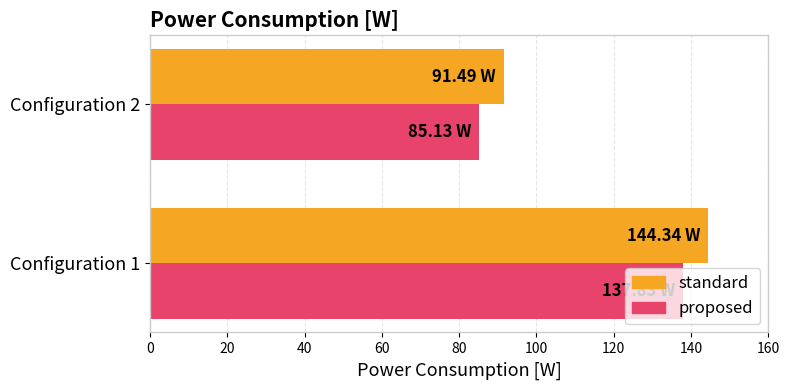

What is the highest value of the proposed series?

137.8